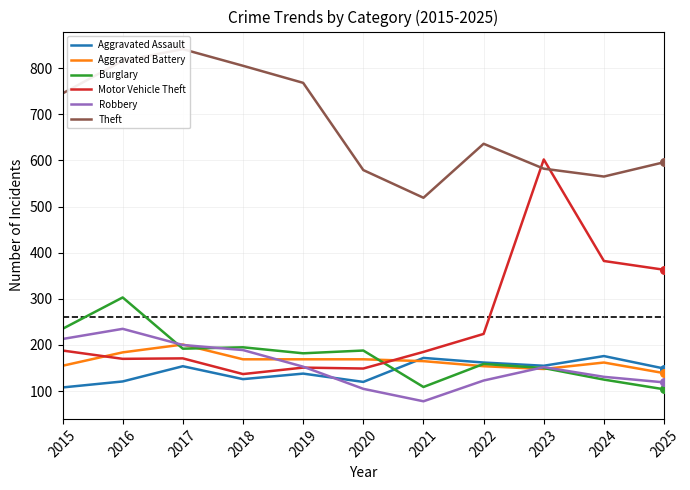

At how many categories does at least one series exceed 100?

11